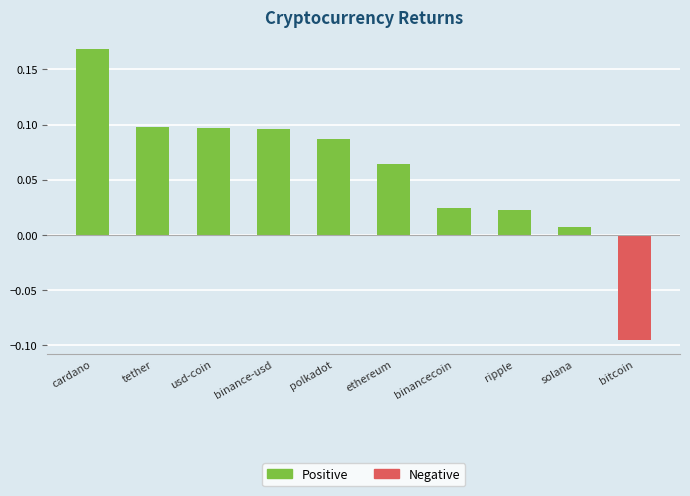

Which label corresponds to the smallest value in the chart?

bitcoin